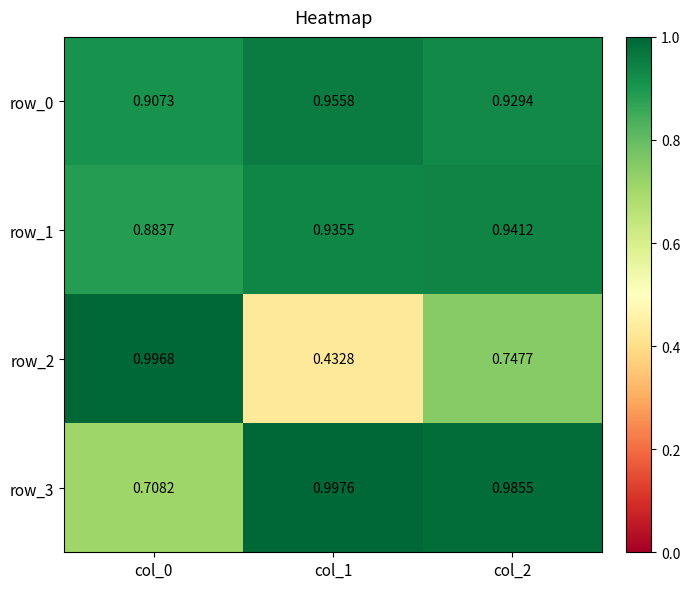

Is the value of row_3 at col_0 greater than the value of row_1 at col_2?

No